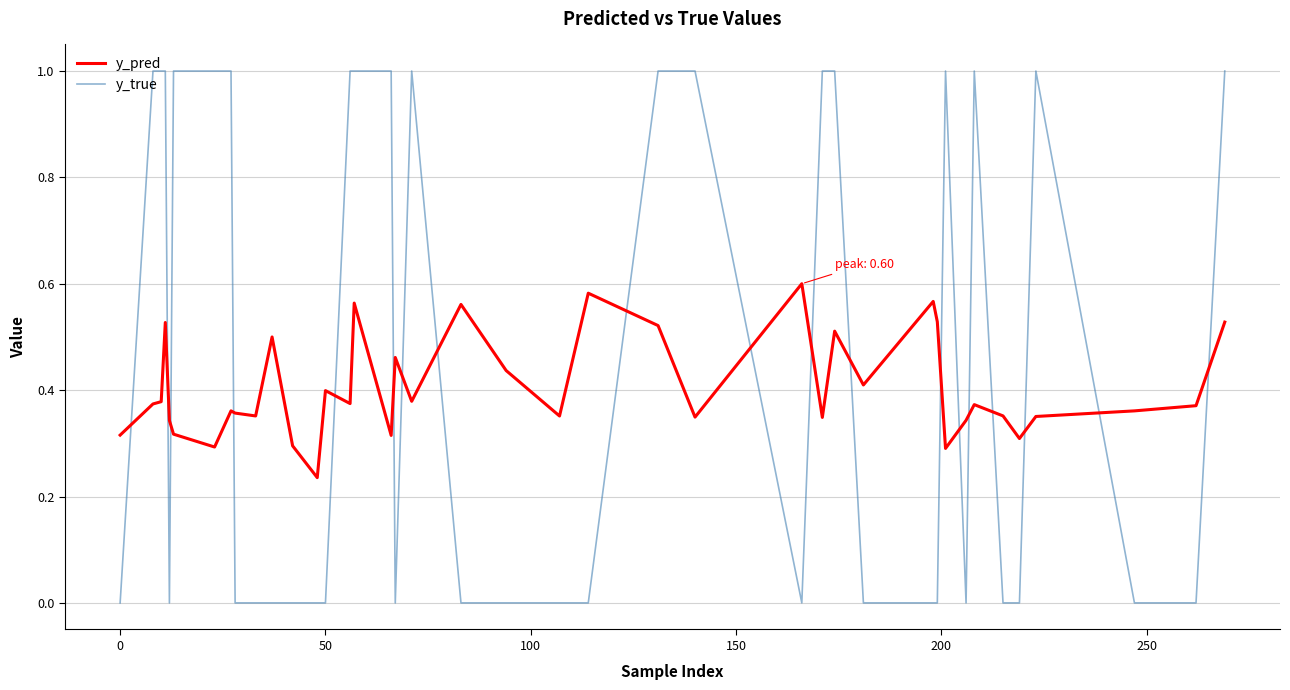

Which series has the widest spread of values?

y_true